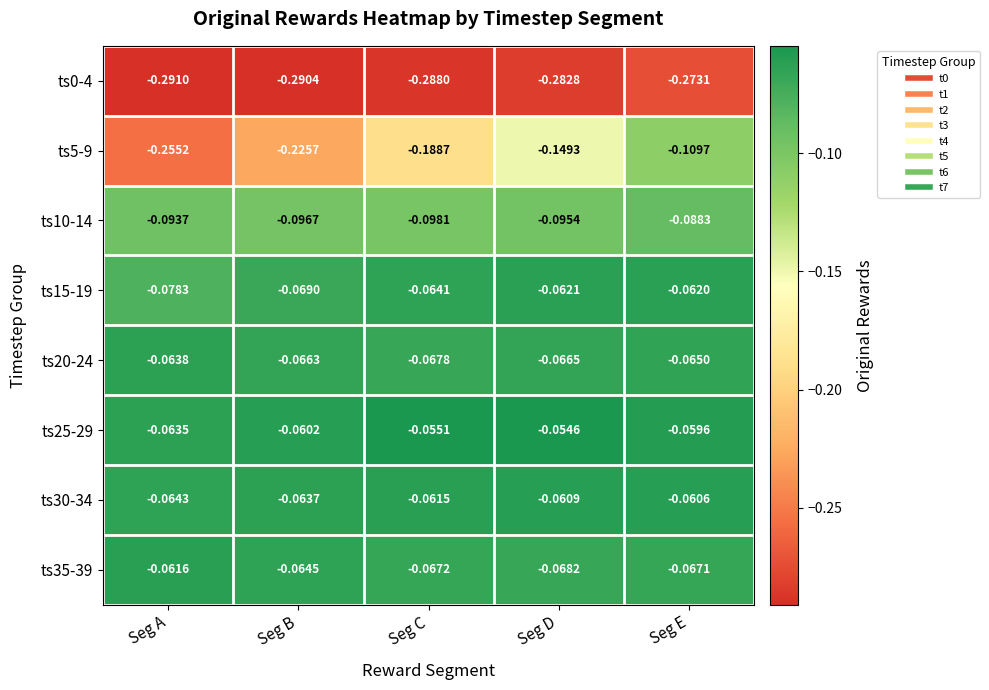

At which category is the sum across all series the highest?

Seg E